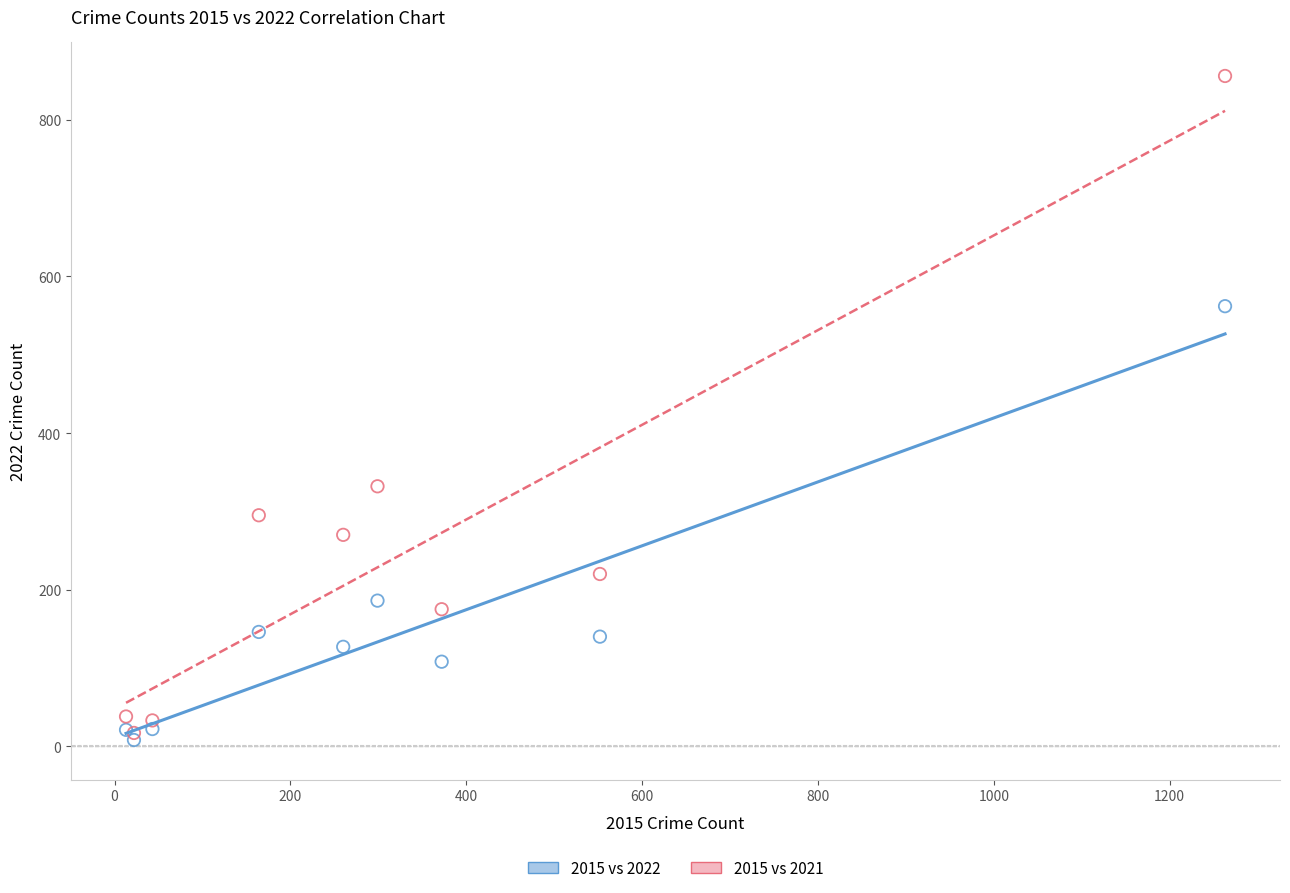

Which series contains the lowest Y value?

2015 vs 2022